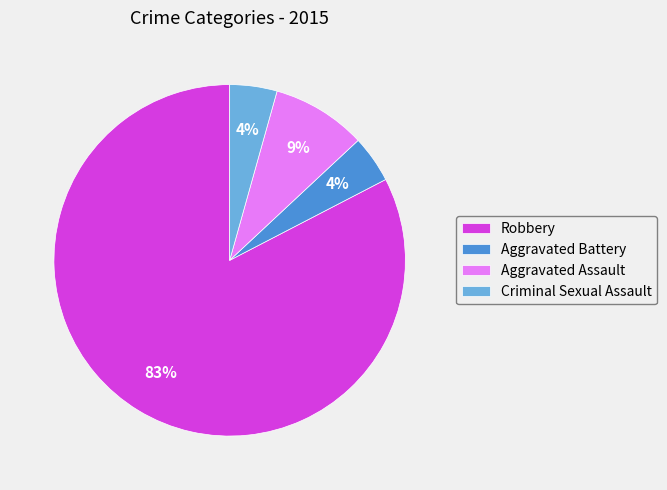

The Aggravated Assault slice represents 9% of the pie. True or false?

True